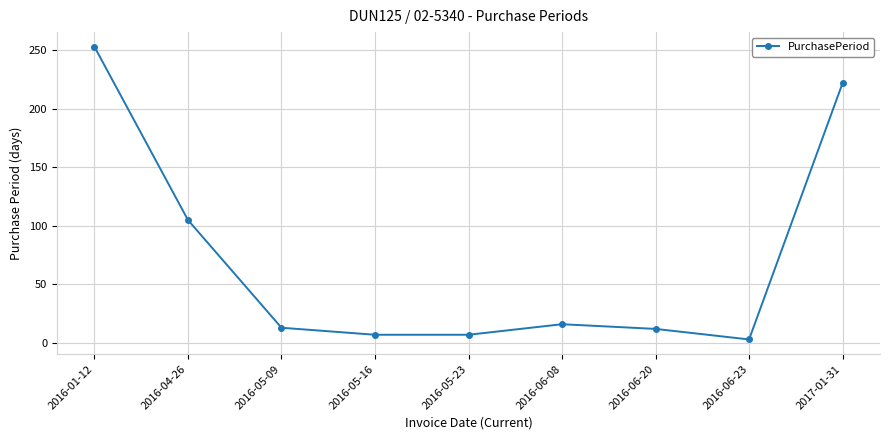

What is the label of the 6th point from the left?

2016-06-08